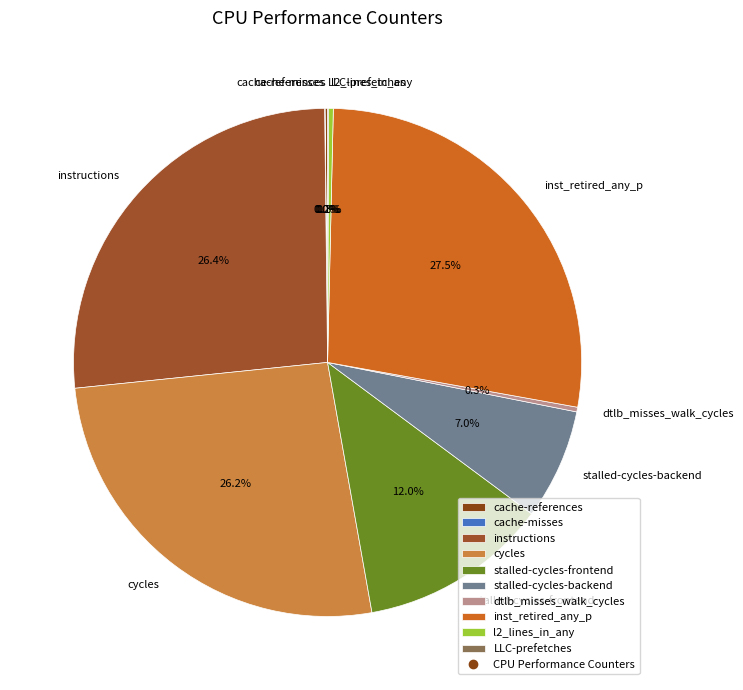

The instructions slice represents 20% of the pie. True or false?

False